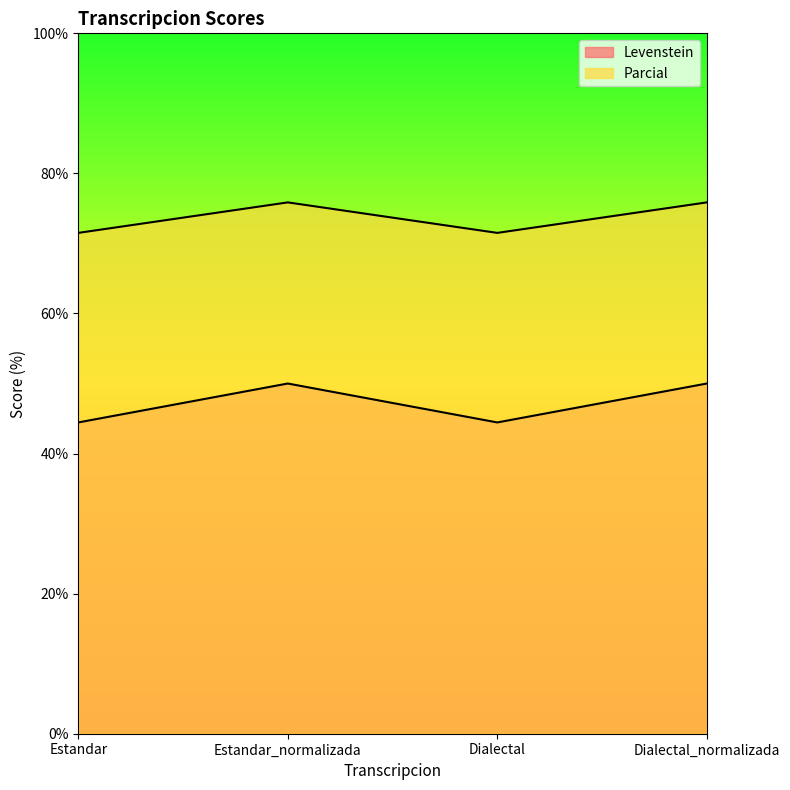

What is the approximate value of Levenstein at Estandar?

44.4